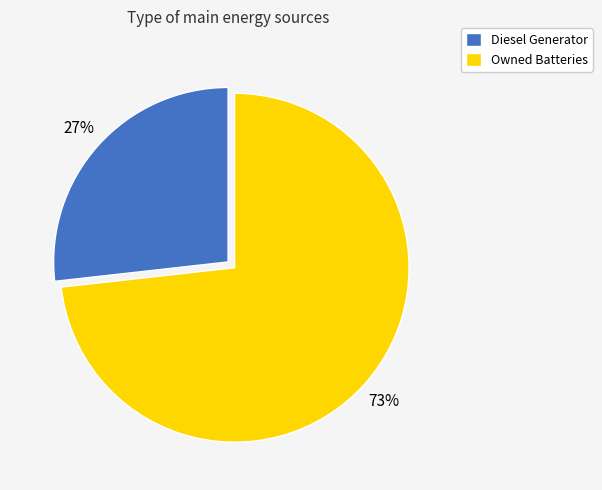

Which slice is the largest?

Owned Batteries